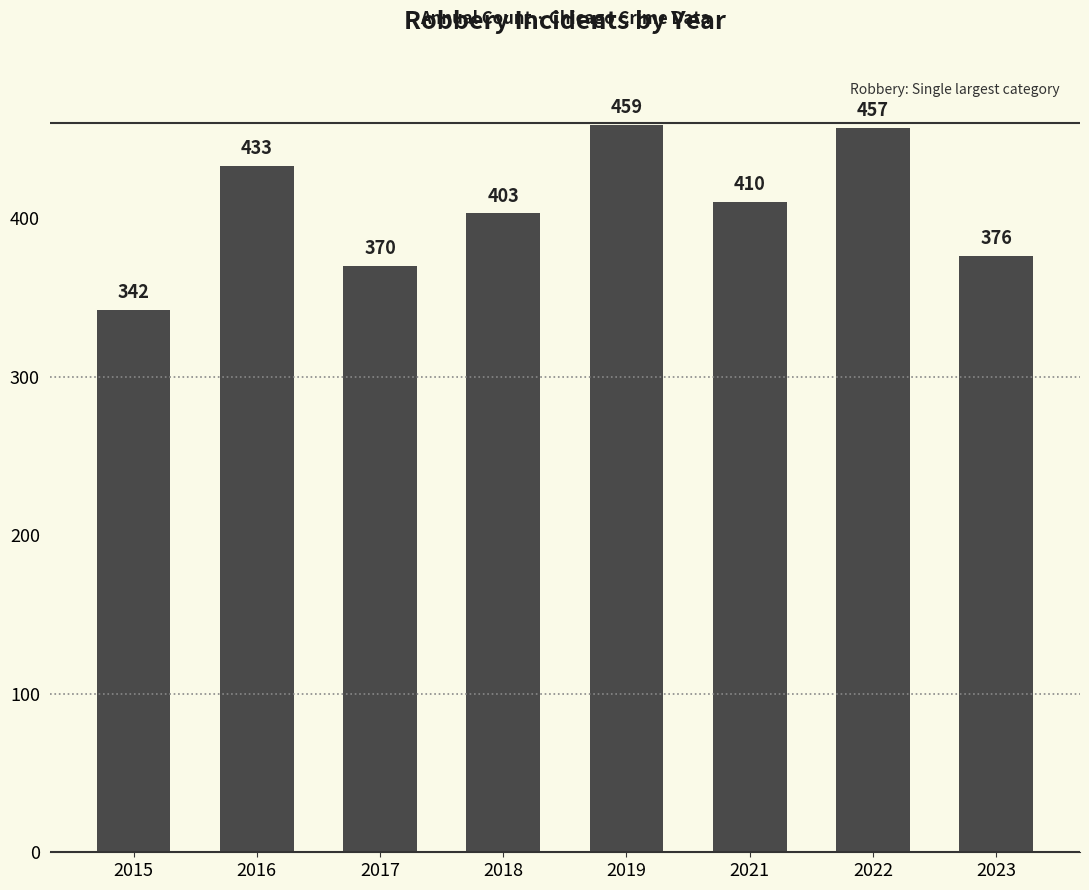

Where does the data first go above 410?

2016